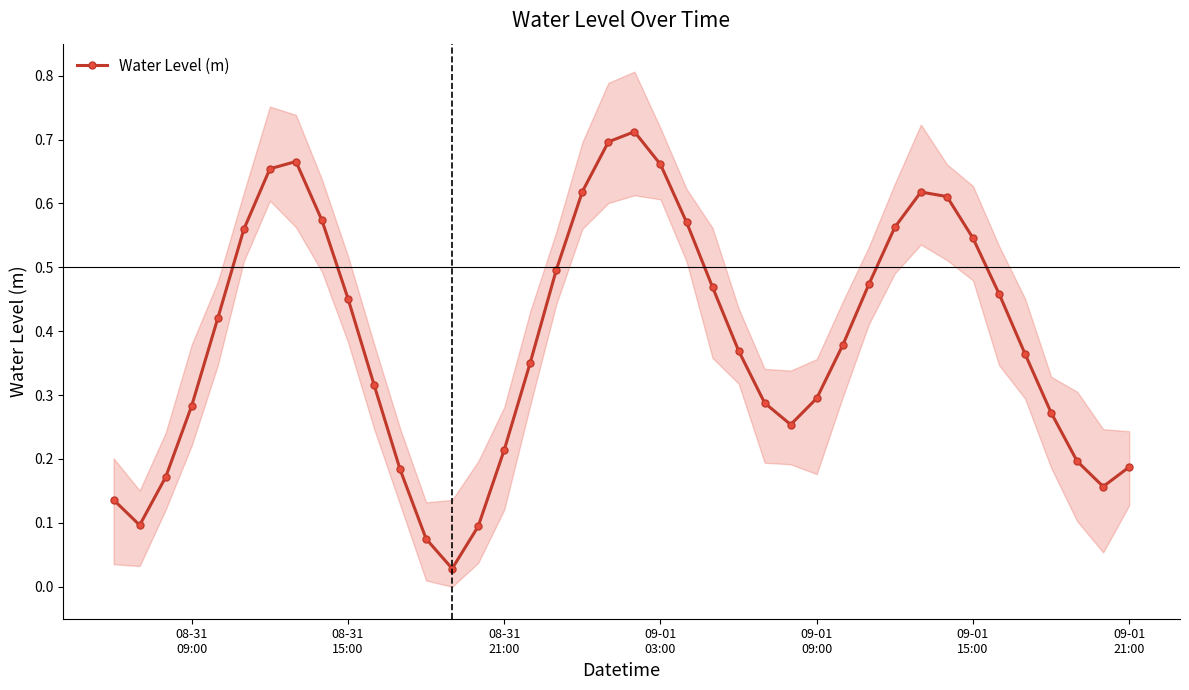

Does the chart have visible grid lines?

No